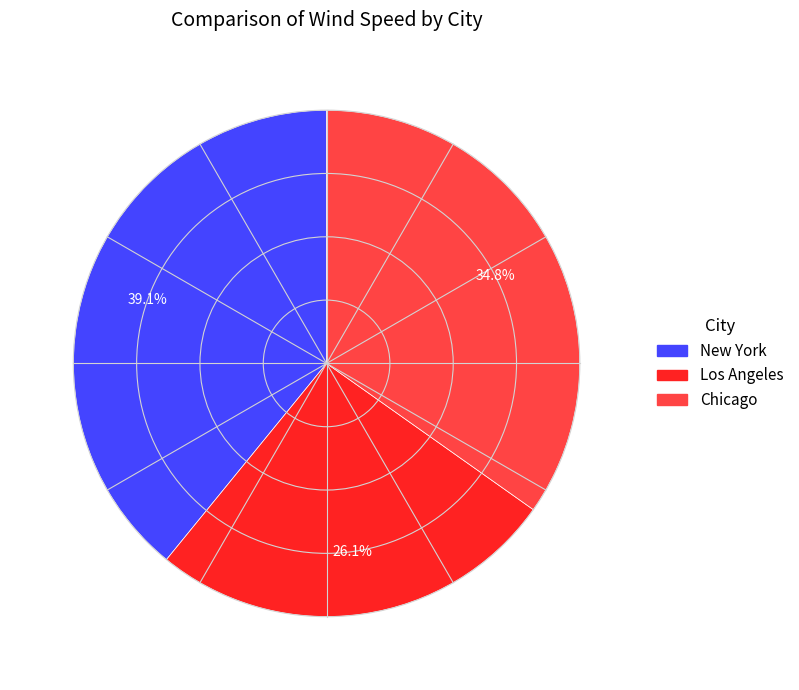

Approximately how many times larger is the value at New York compared to Los Angeles?

1.5